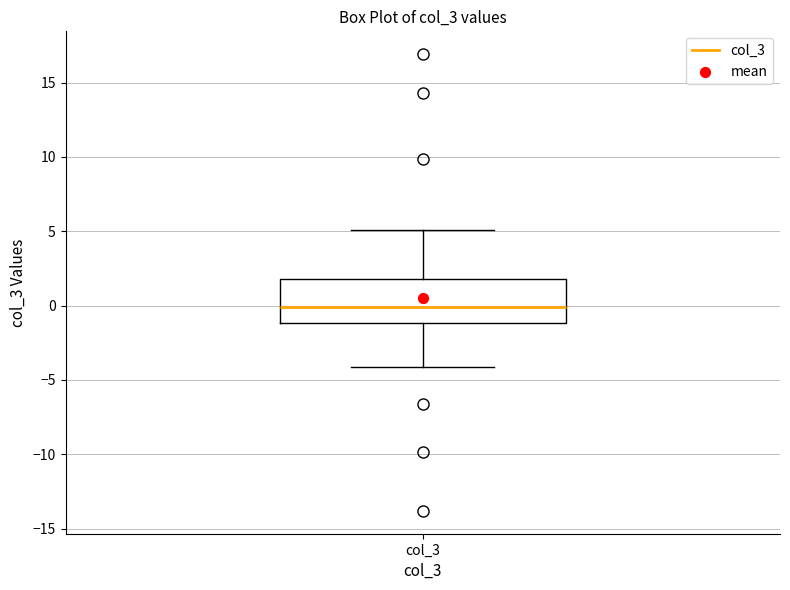

Transcribe this box plot: give where the median line is, the range the box spans, and where the two whiskers end, as read against the y-axis. The values are not printed on the chart, so give them approximately, as read against the axis.

median 0, box -1 to 2, whiskers -4 to 5